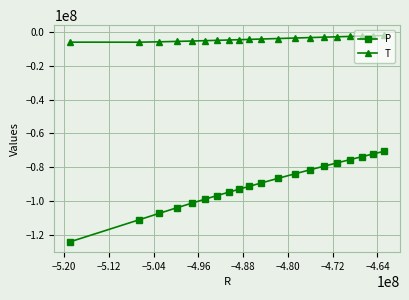

Which series has the largest range (max minus min)?

P